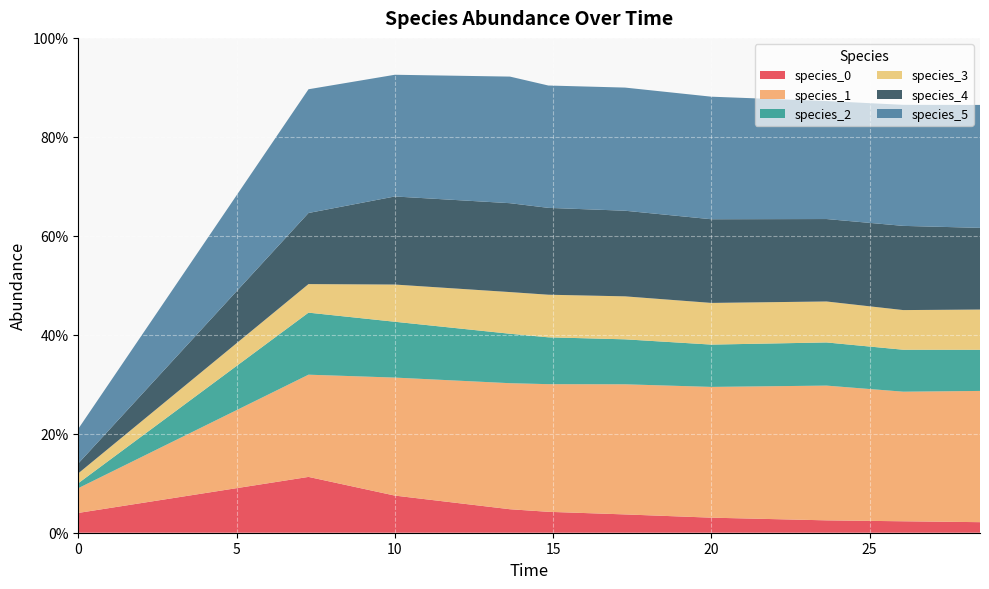

Reading left to right, list all the values displayed in this chart.

species_0: 0.0	0.1	0.1	0.0	0.0	0.0	0.0	0.0	0.0	0.0
species_1: 0.1	0.2	0.2	0.3	0.3	0.3	0.3	0.3	0.3	0.3
species_2: 0.0	0.1	0.1	0.1	0.1	0.1	0.1	0.1	0.1	0.1
species_3: 0.0	0.1	0.1	0.1	0.1	0.1	0.1	0.1	0.1	0.1
species_4: 0.0	0.1	0.2	0.2	0.2	0.2	0.2	0.2	0.2	0.2
species_5: 0.1	0.3	0.2	0.3	0.2	0.2	0.2	0.2	0.2	0.2